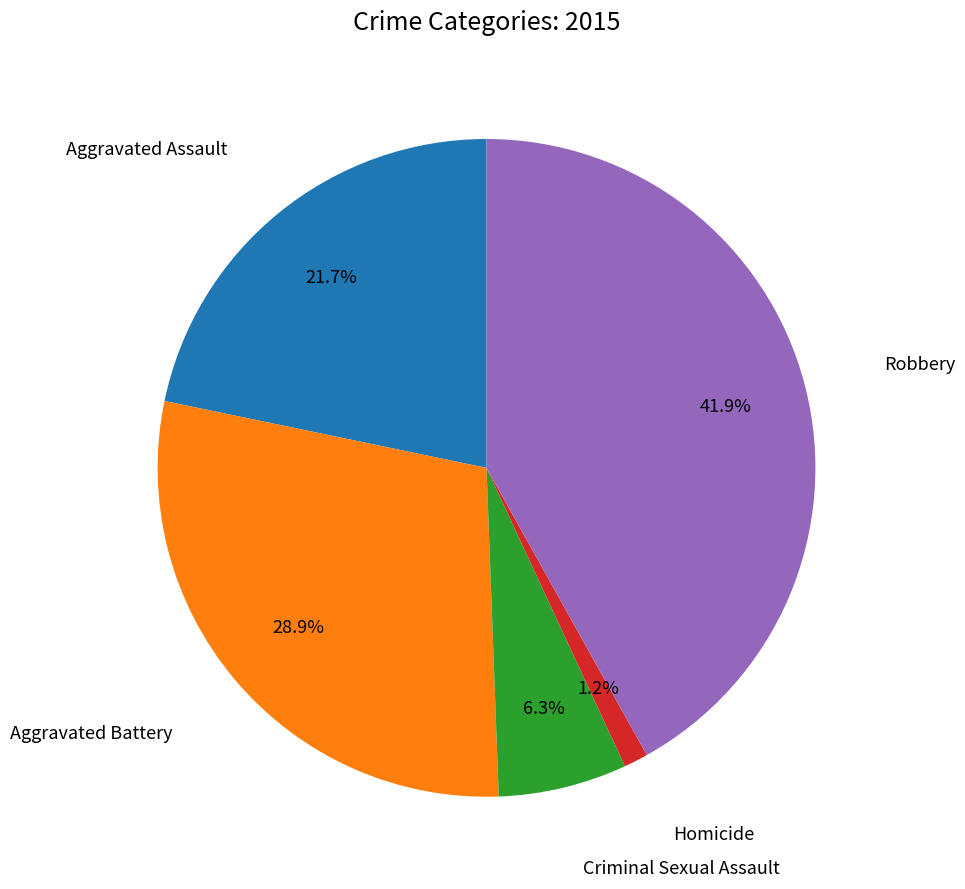

Count the number of slices in the pie.

5